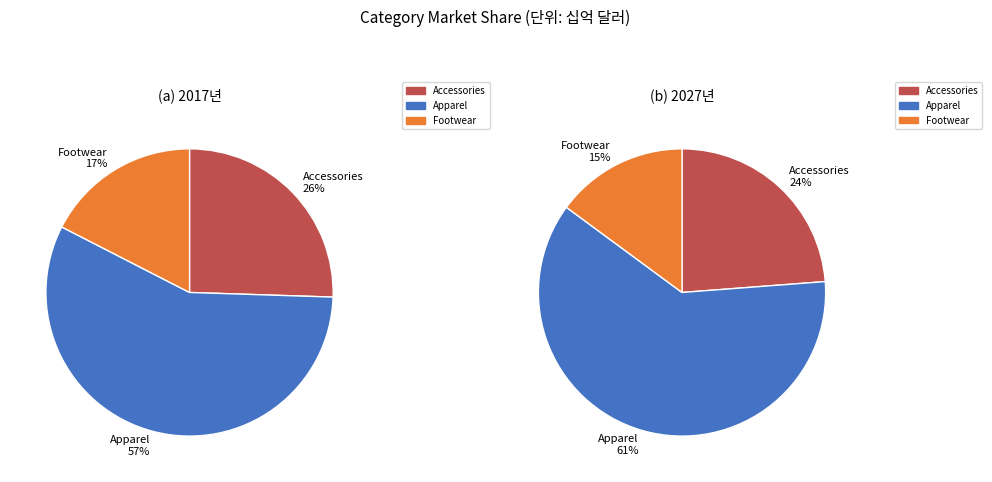

What percentage do Accessories and Apparel together represent?

82.5%